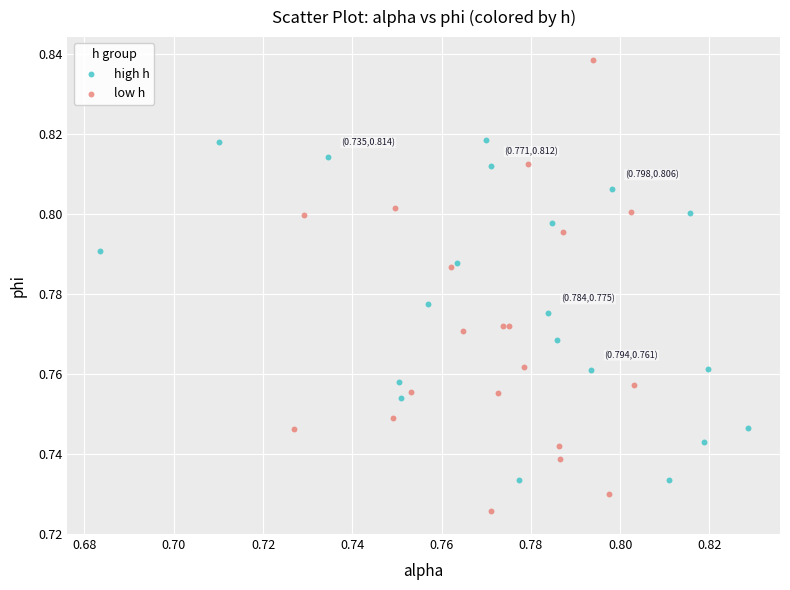

Which series reaches the maximum Y coordinate?

low h